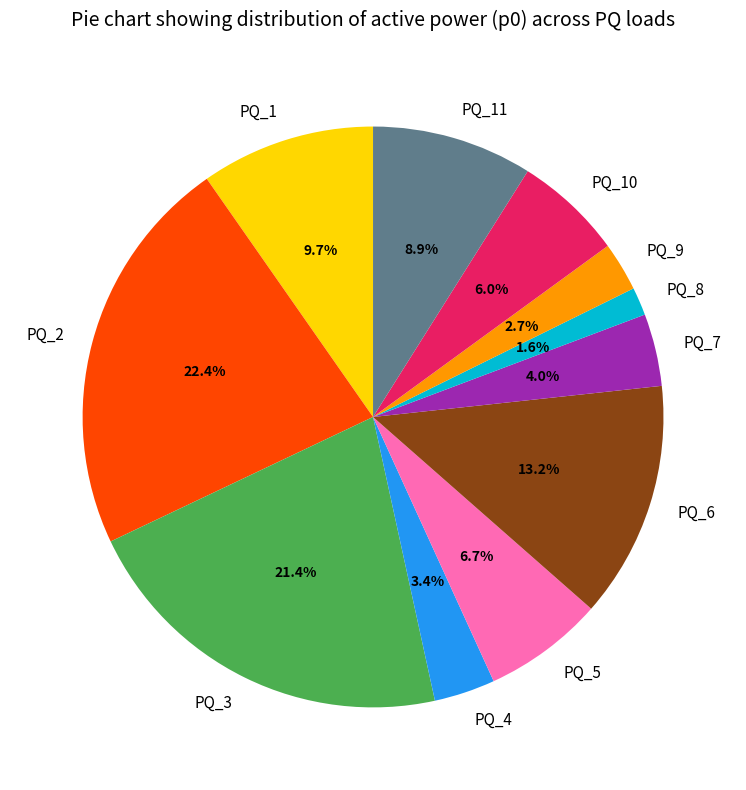

Is it true that PQ_6 is 23% of the pie?

False